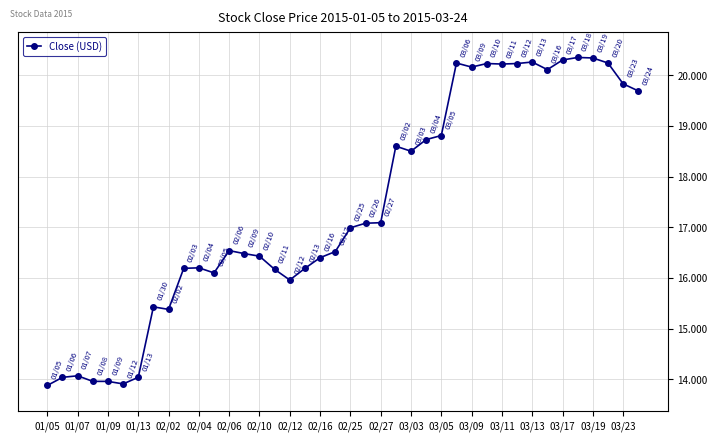

What is the minimum value shown in the chart?

13.9